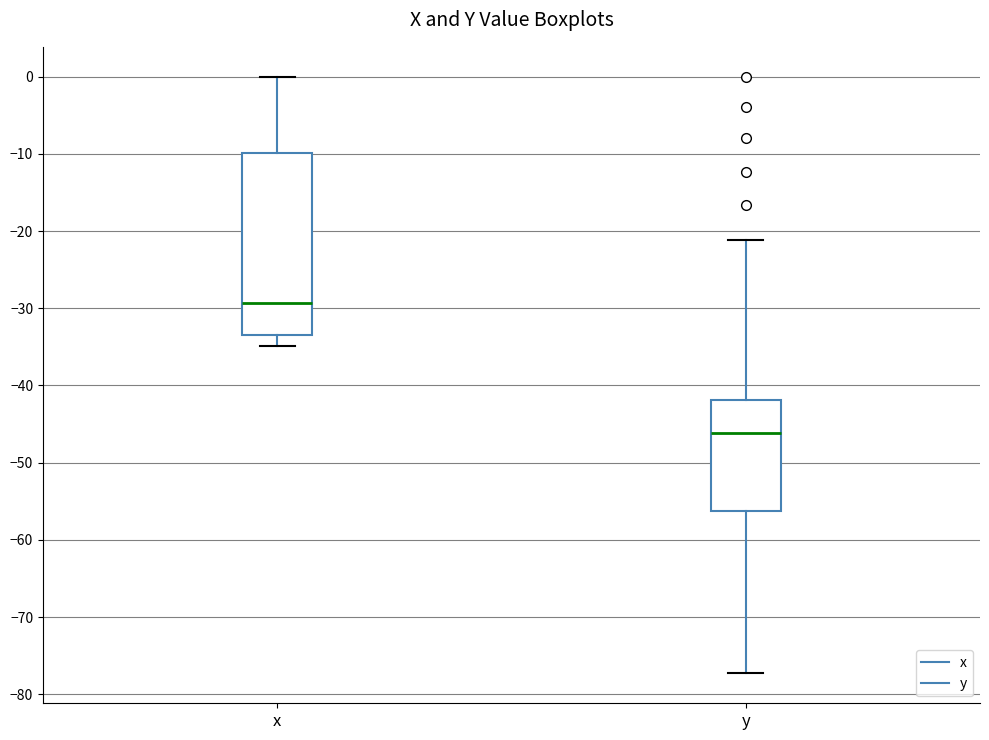

Reading left to right, transcribe this box plot: for each box, give where its median line is, the range the box spans, and where its two whiskers end, as read against the y-axis. The values are not printed on the chart, so give them approximately, as read against the axis.

x: median -29, box -33 to -10, whiskers -35 to 0
y: median -46, box -56 to -42, whiskers -77 to -21